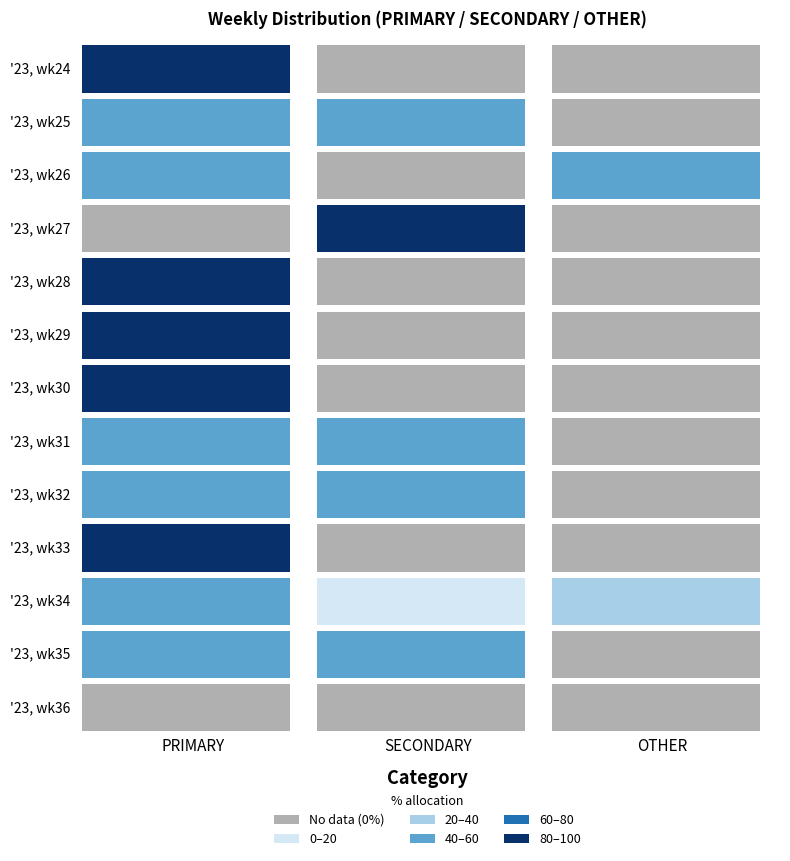

Count the '23, wk28 values in the range 0 to 100.

3